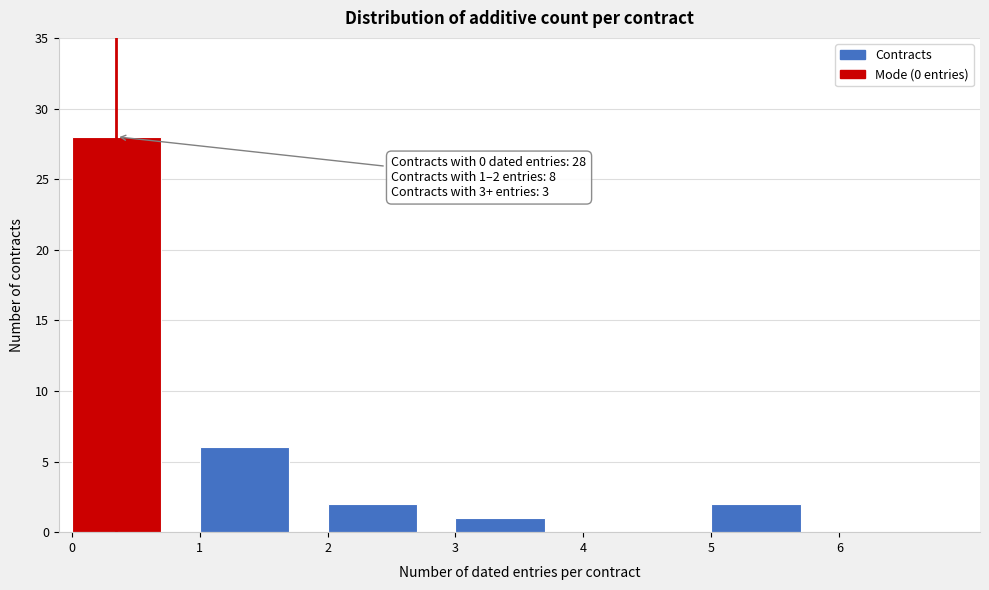

Which range on the x-axis has the tallest bar?

0 to 1